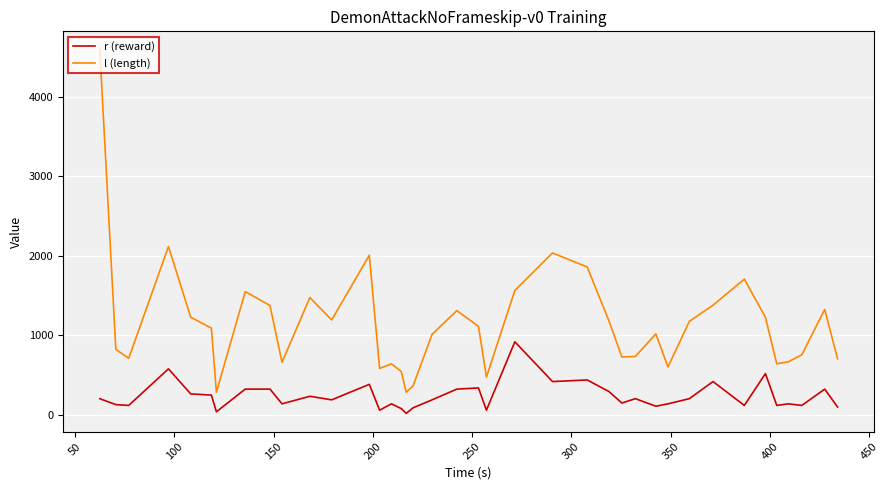

Which series has the largest range (max minus min)?

l (length)